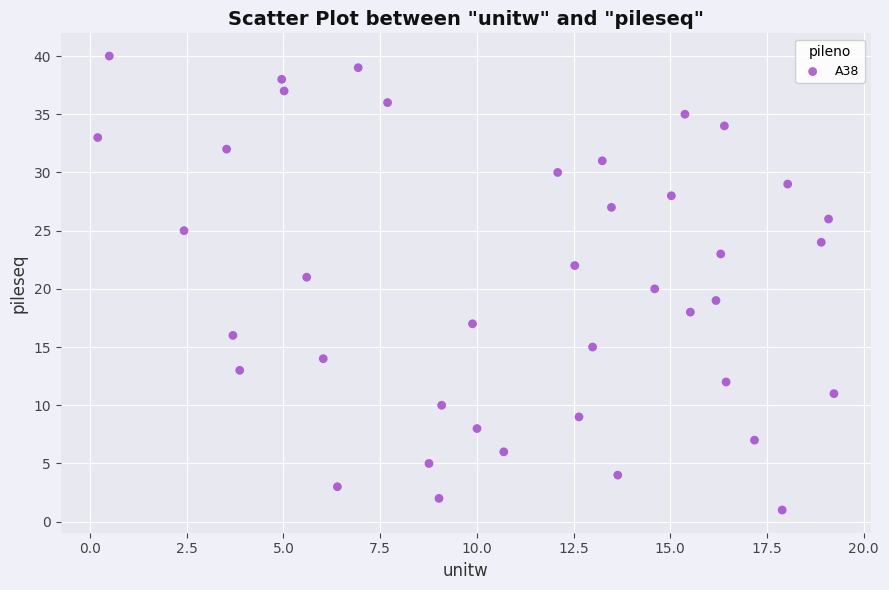

What is the range of Y values (max minus min)?

39